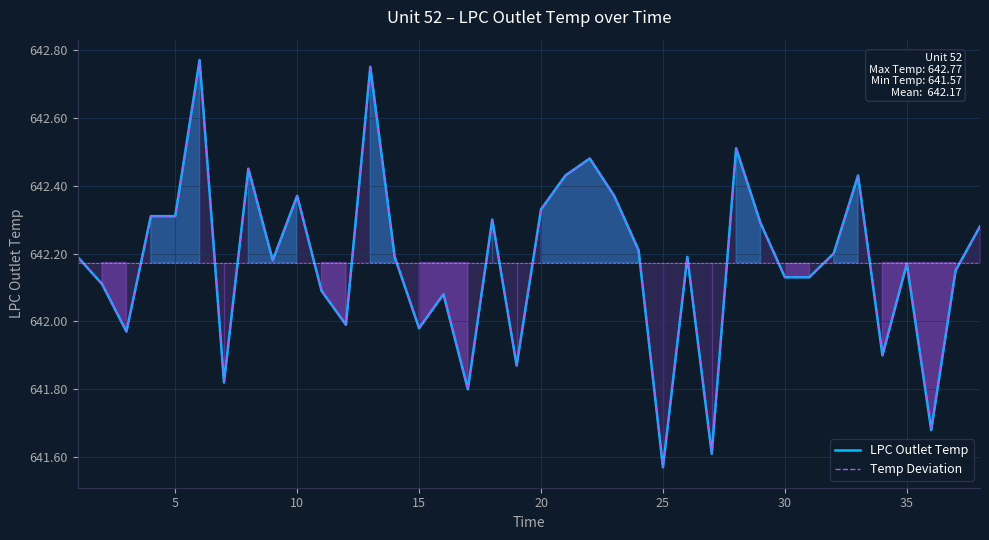

Is the value of LPC Outlet Temp at 10 greater than the value of Temp Deviation at 26?

Yes